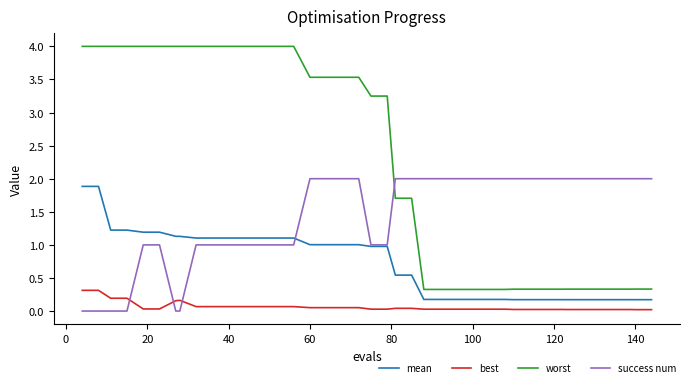

Which series has the widest spread of values?

worst